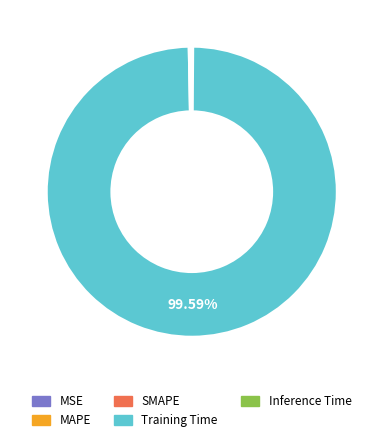

Is there a majority slice in this chart?

Yes